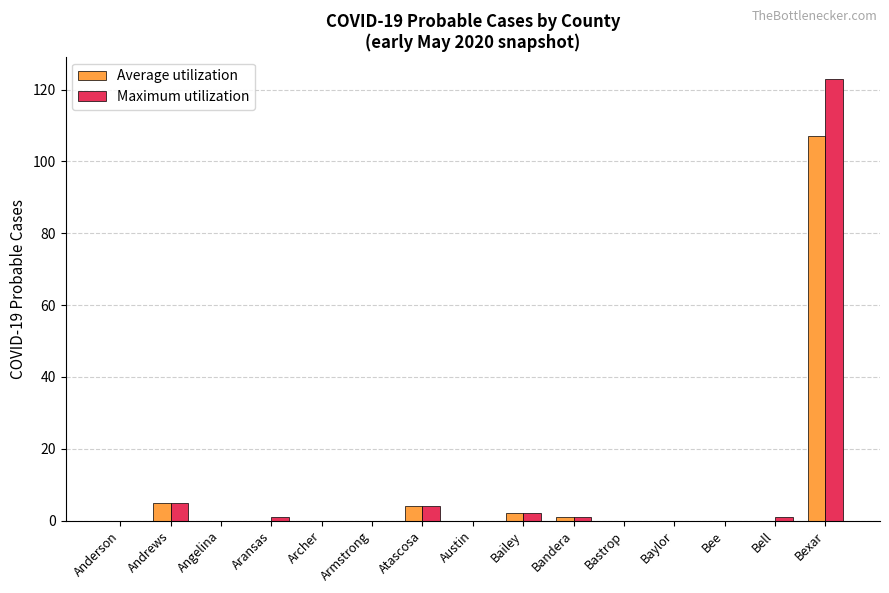

What is the sum of all Maximum utilization values?

137